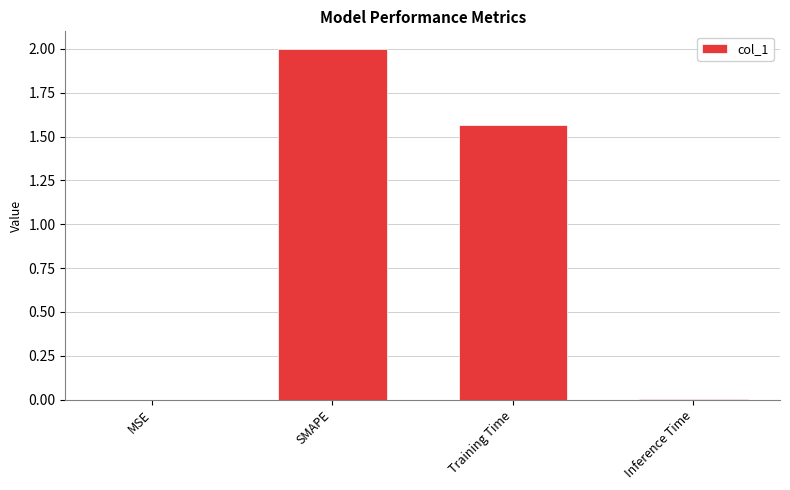

At which label is the value closest to 1?

Training Time